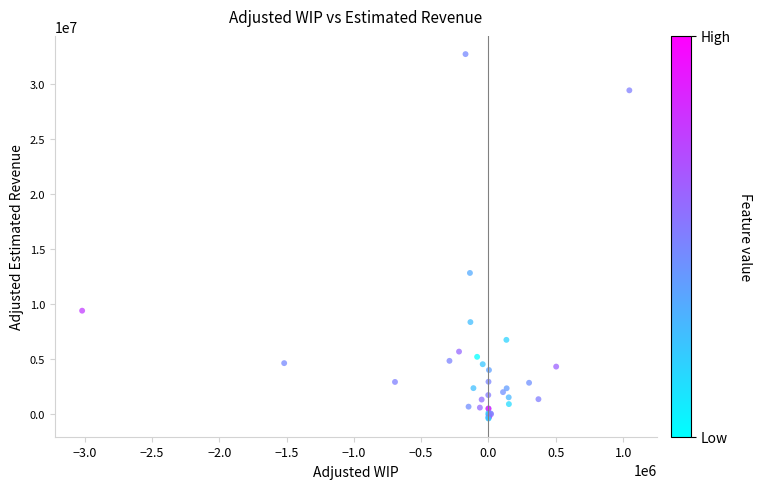

What Y value in the scatter plot is closest to 16151389?

12815182.7